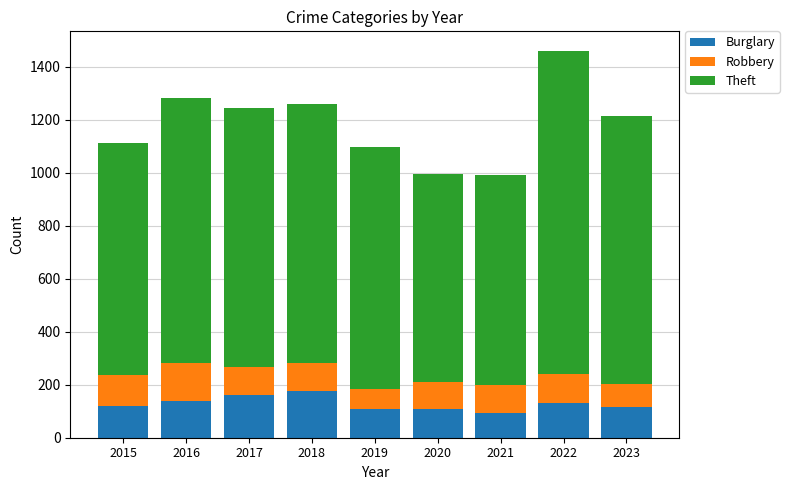

What is the difference between the second highest and second lowest values in the Burglary series?

52